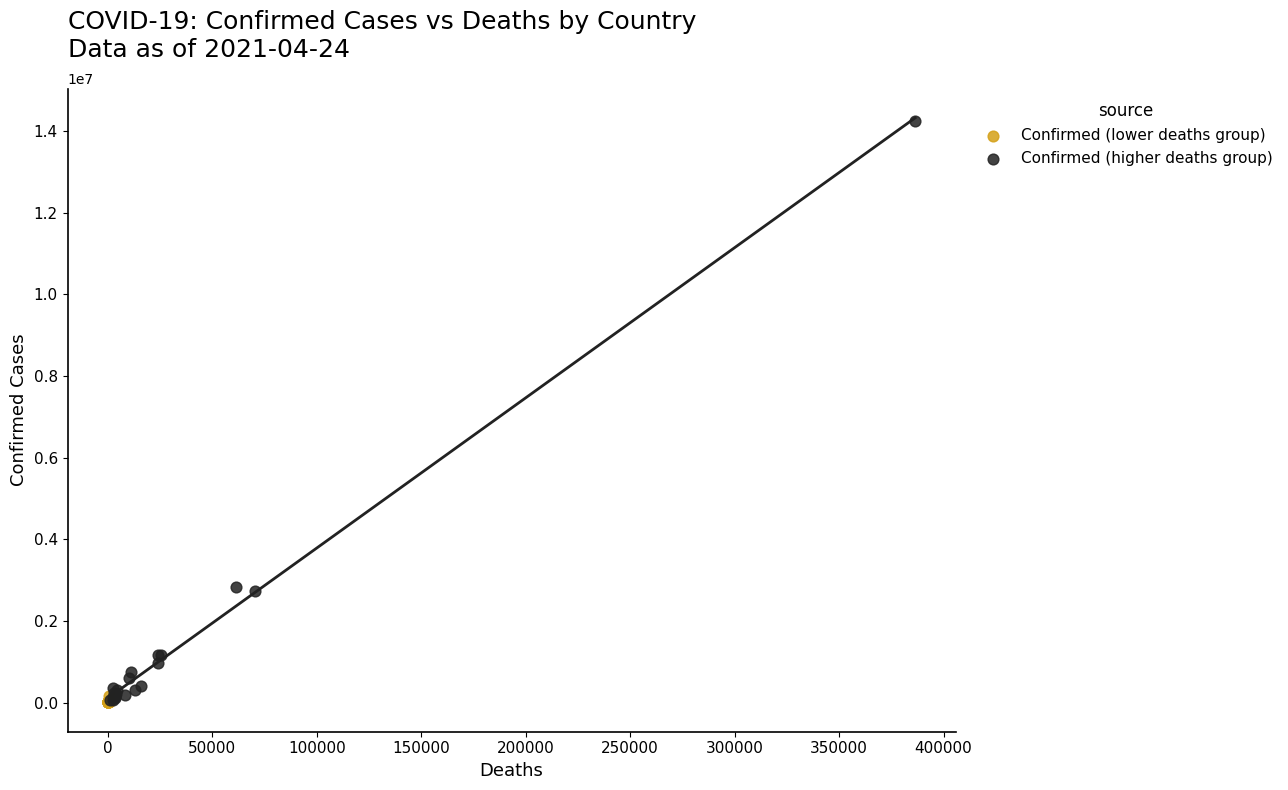

What are all the series names shown in the legend?

Confirmed (lower deaths group), Confirmed (higher deaths group)